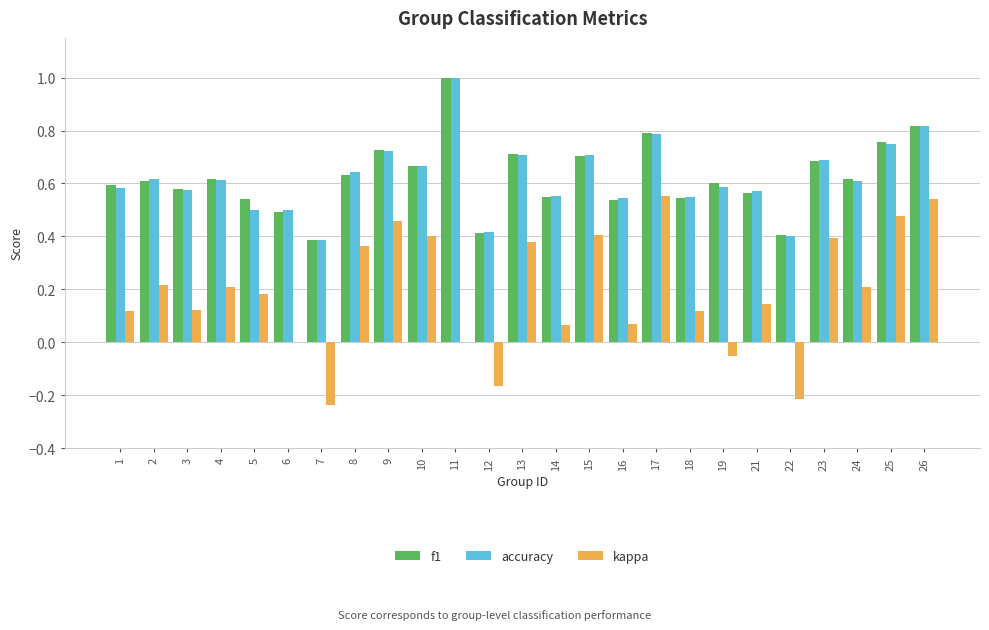

Between 10 and 11, which series saw the biggest shift?

kappa